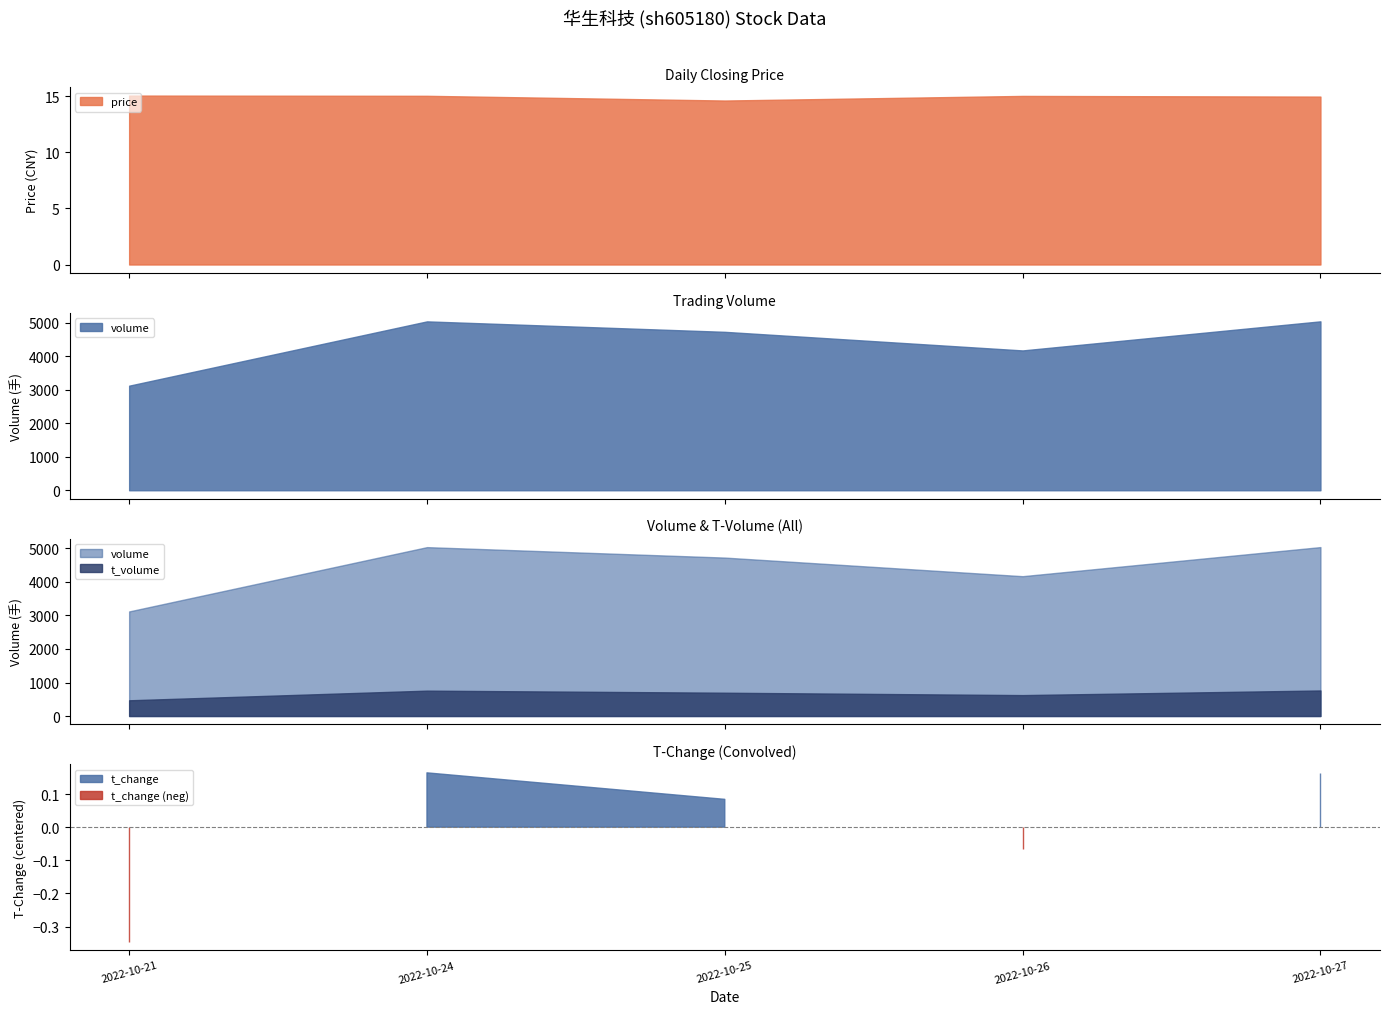

What is the minimum value for price?

14.6